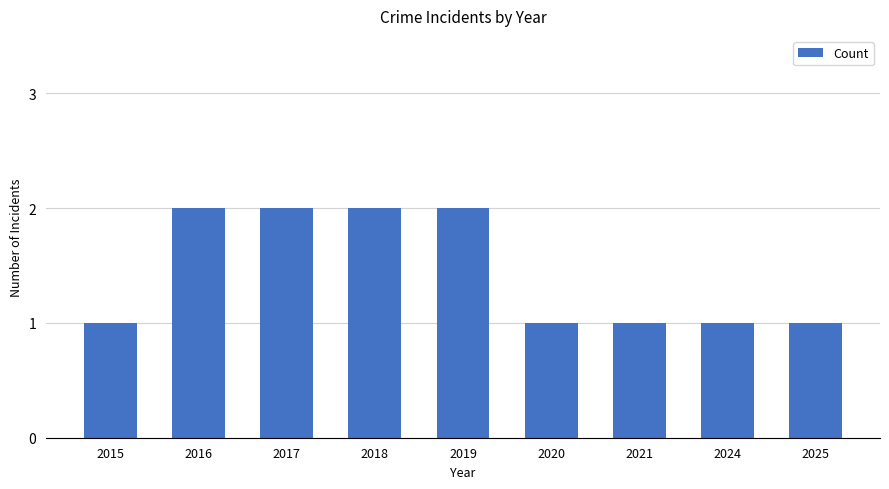

Reading left to right, what are all the values shown in this chart?

1	2	2	2	2	1	1	1	1